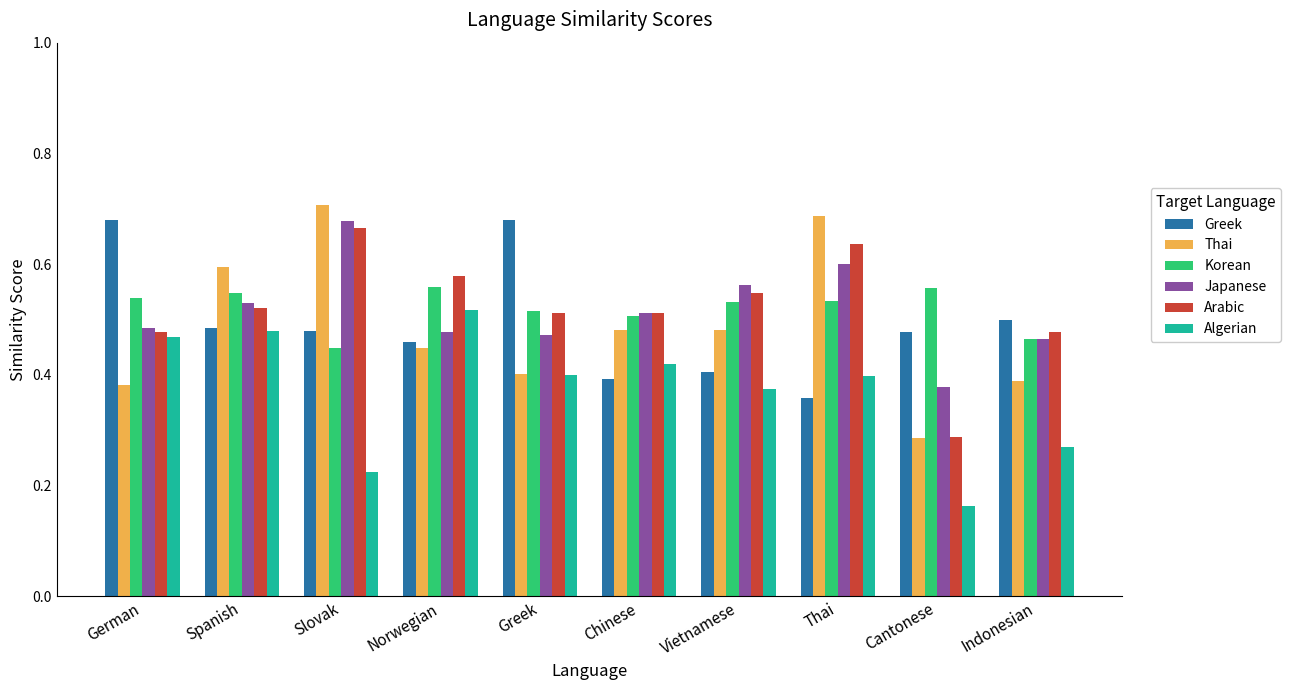

Is it true that Arabic equals 0.5 at Greek?

True